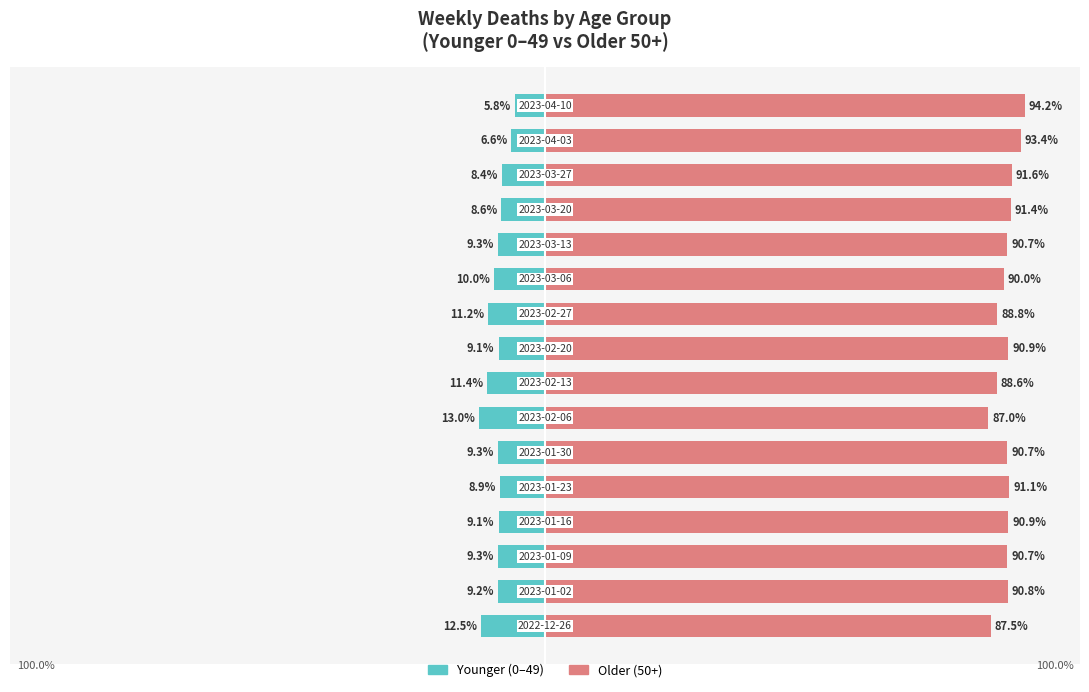

True or false: Older (50+) has a value of 61.4 at 15.

False